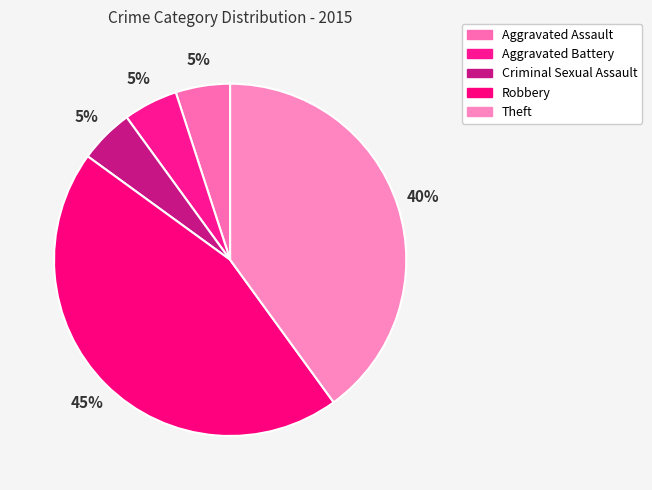

Is there a majority slice in this chart?

No